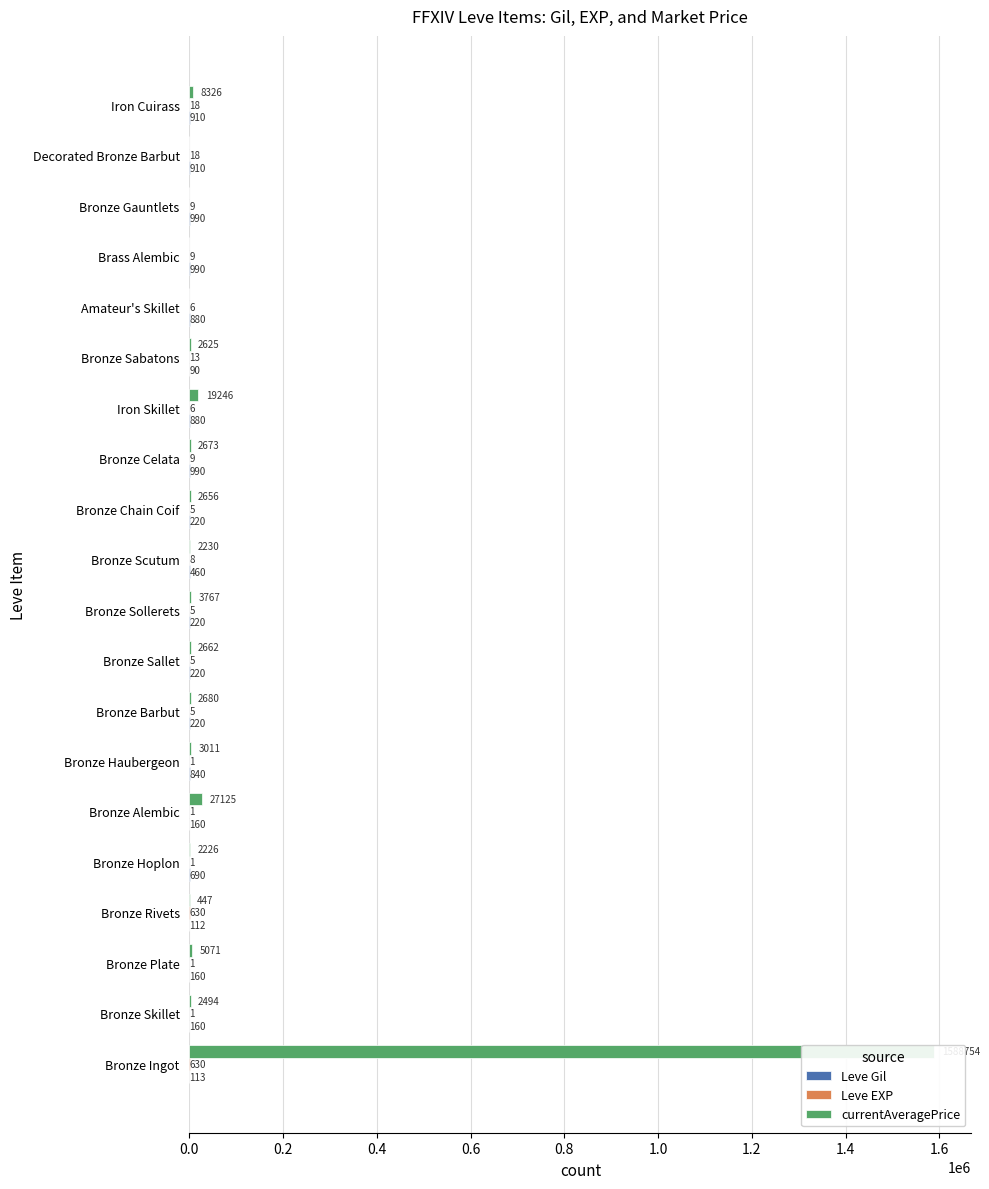

What is the greatest value displayed?

1588754